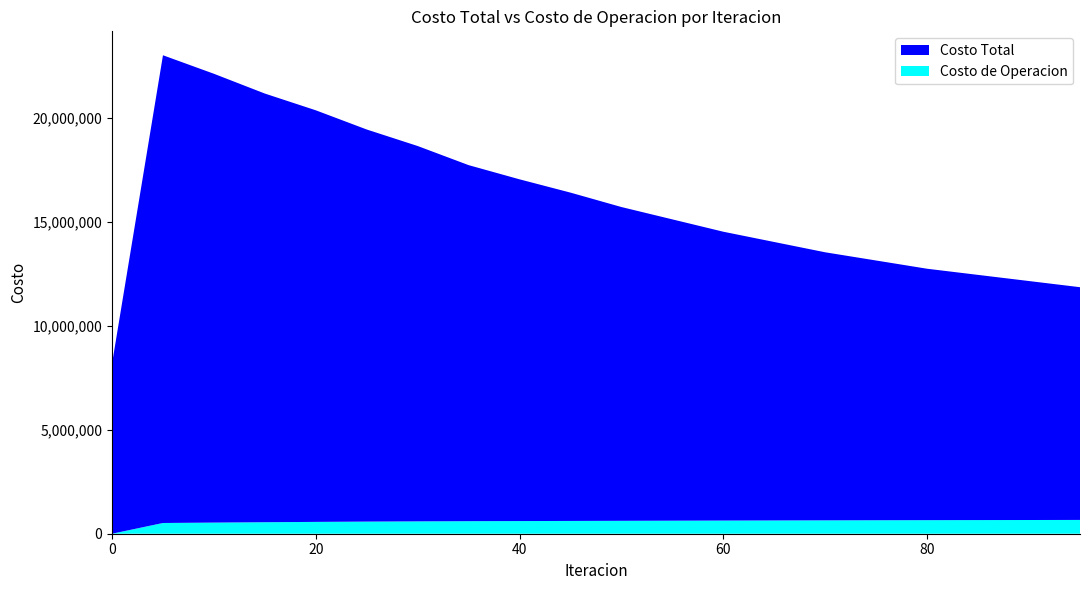

Reading left to right, extract all data points from this chart.

Costo Total: 0=8179524.2	5=22509053.7	10=21599448.9	15=20628868.1	20=19807706.6	25=18869411.4	30=18063547.3	35=17134213.5	40=16445397.8	45=15800000.0	50=15100000.0	55=14500000.0	60=13900000.0	65=13400000.0	70=12900000.0	75=12500000.0	80=12100000.0	85=11800000.0	90=11500000.0	95=11200000.0
Costo de Operacion: 0=0.0	5=516826.6	10=535500.1	15=553610.5	20=569190.0	25=583100.1	30=594232.2	35=603643.8	40=609335.4	45=615000.0	50=621000.0	55=627000.0	60=633000.0	65=638000.0	70=643000.0	75=648000.0	80=652000.0	85=656000.0	90=660000.0	95=664000.0